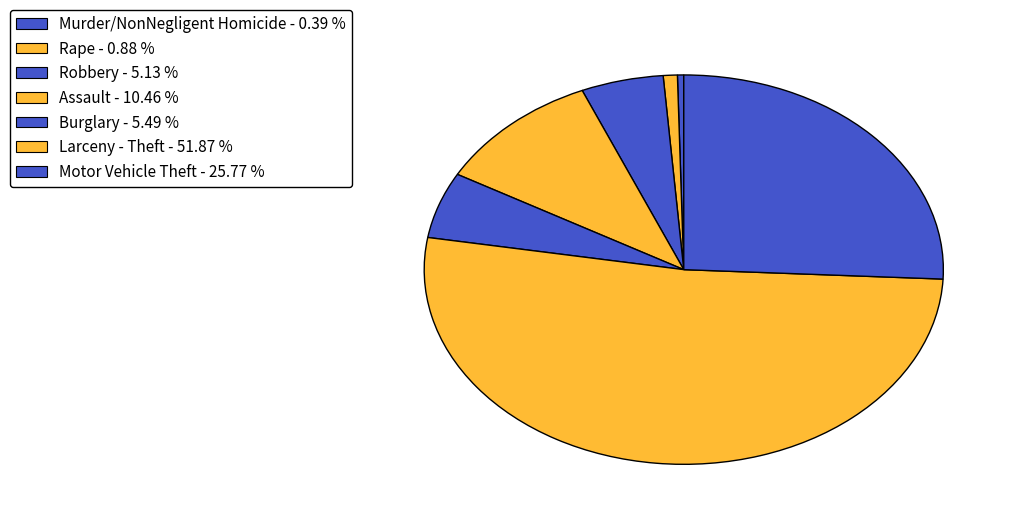

How many segments does this pie chart have?

7